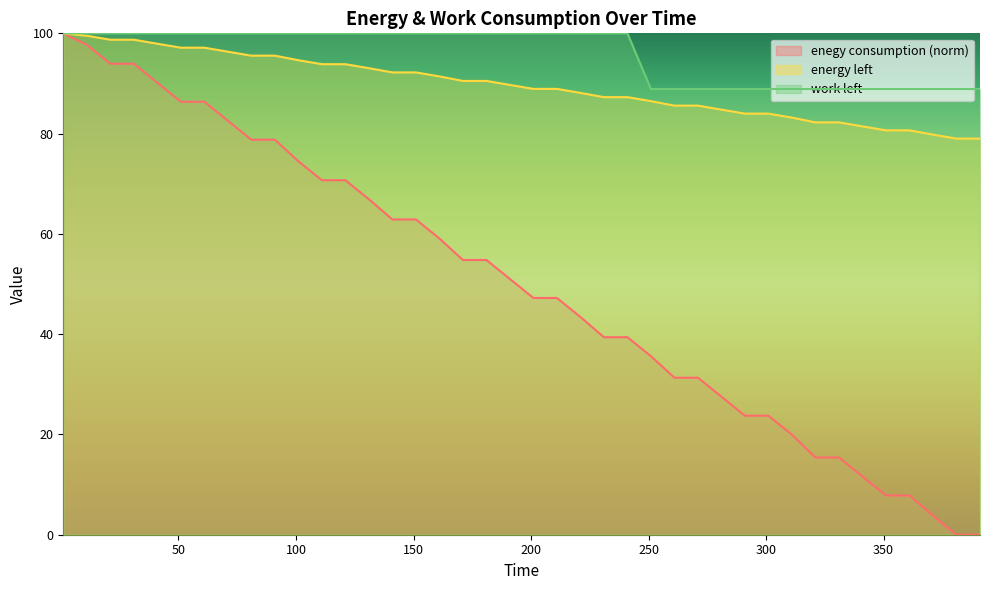

True or false: enegy consumption and work left intersect in this chart.

False